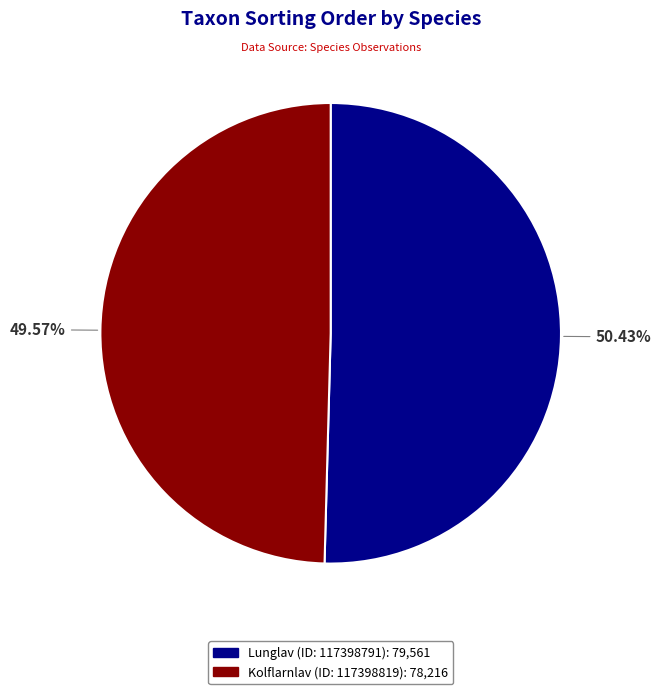

Does any single category account for the majority?

Yes